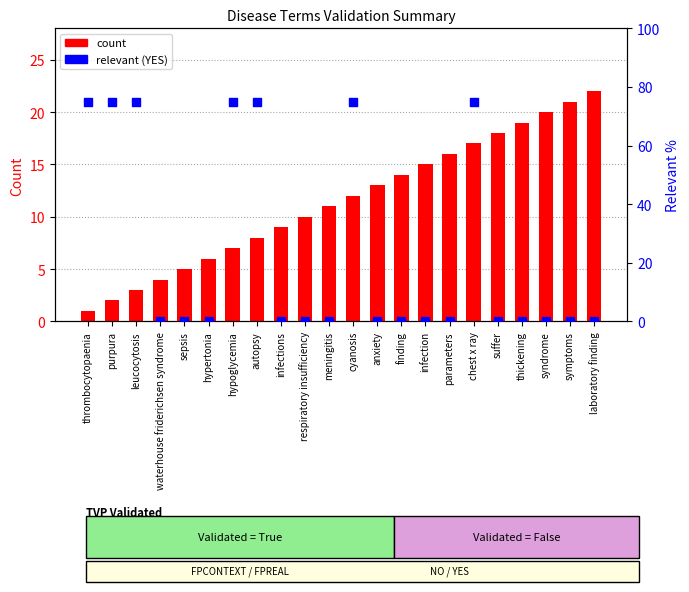

Which series has the largest total across all categories?

relevant (YES)